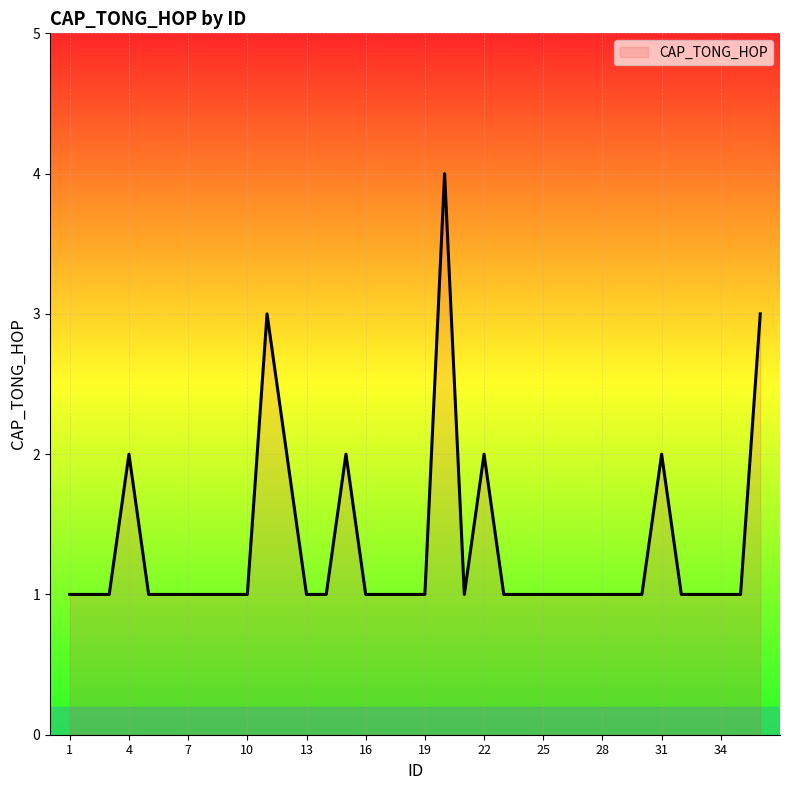

How many distinct data groups are displayed?

1